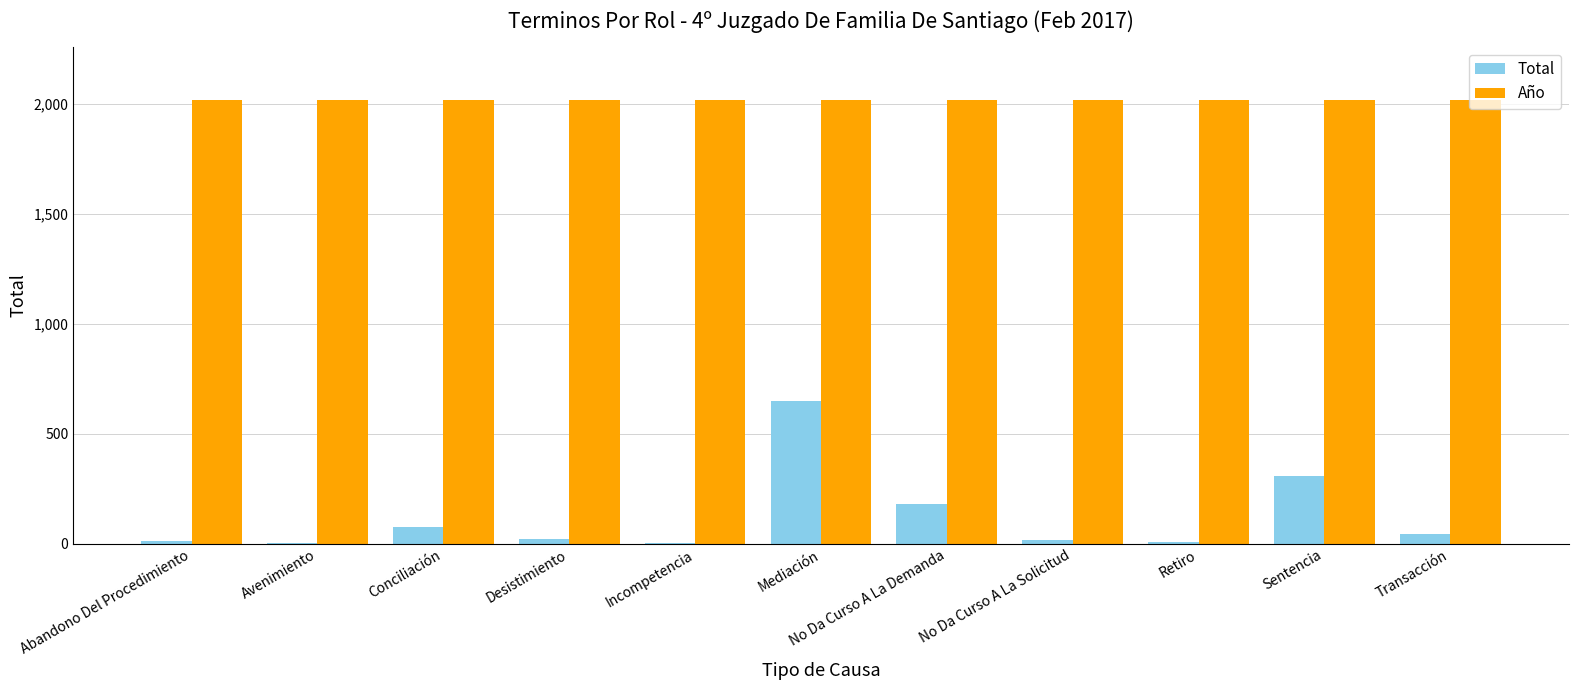

Is the value of Total at Retiro greater than the value of Año at Retiro?

No